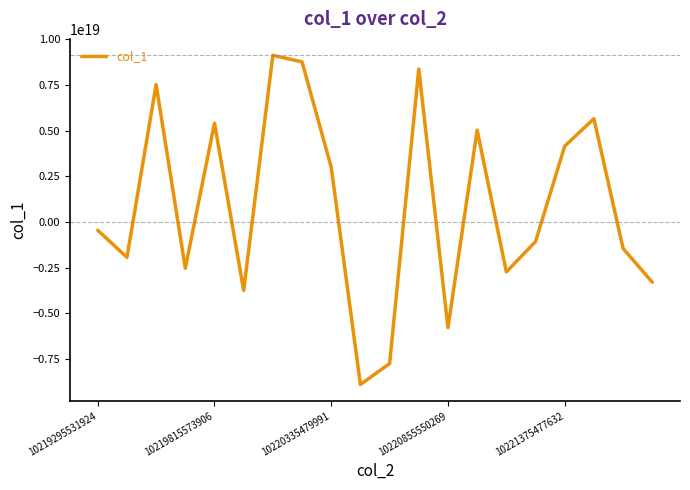

Is it true that the value at 10219815573906 is 1281306639010909440?

False